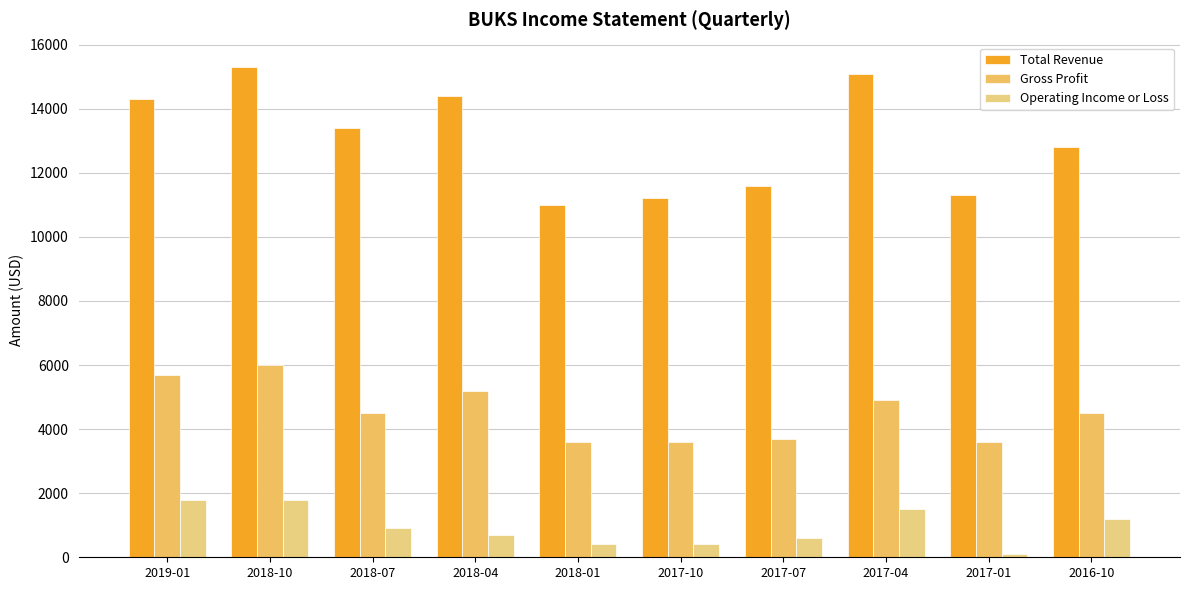

The value of Total Revenue at 2017-07 is 17968. True or false?

False